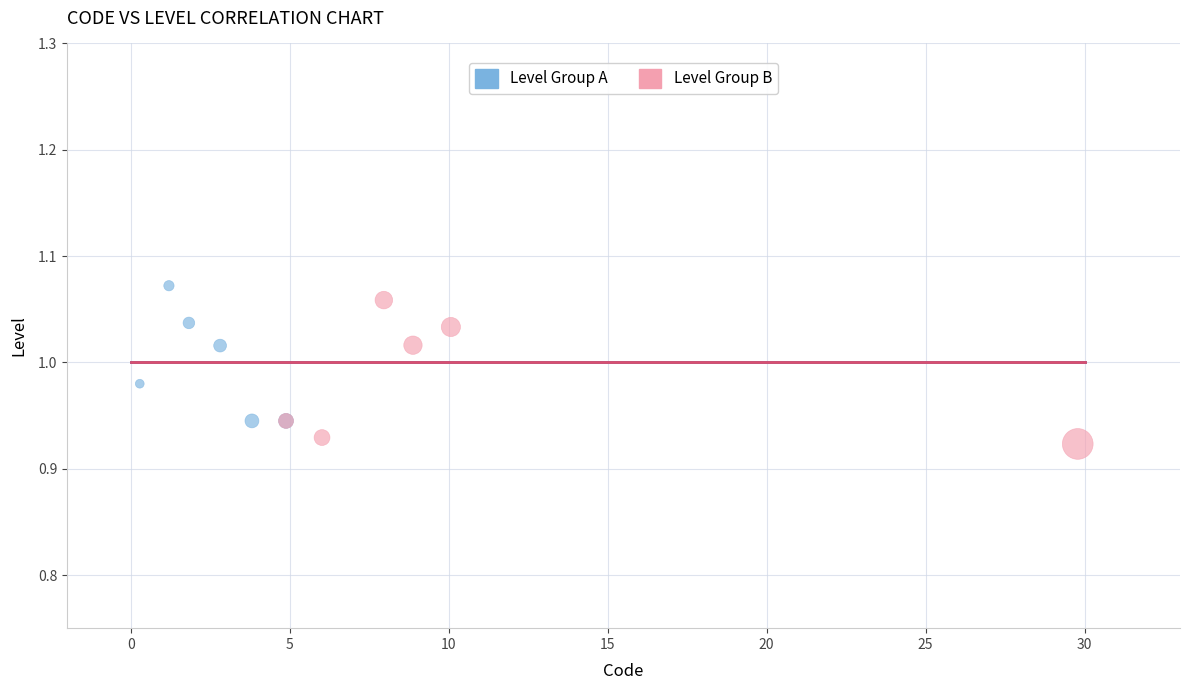

What are all the series names shown in the legend?

Level Group A, Level Group B